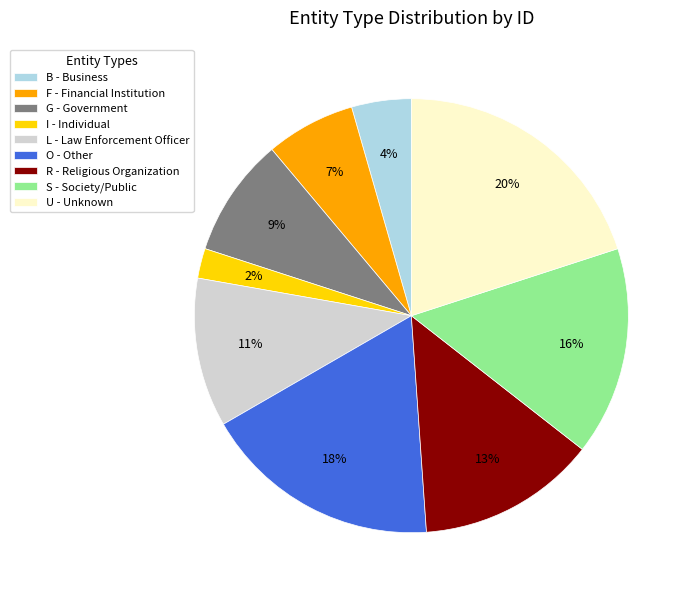

To the nearest percent, what is the difference between the largest and smallest slice percentages?

18%